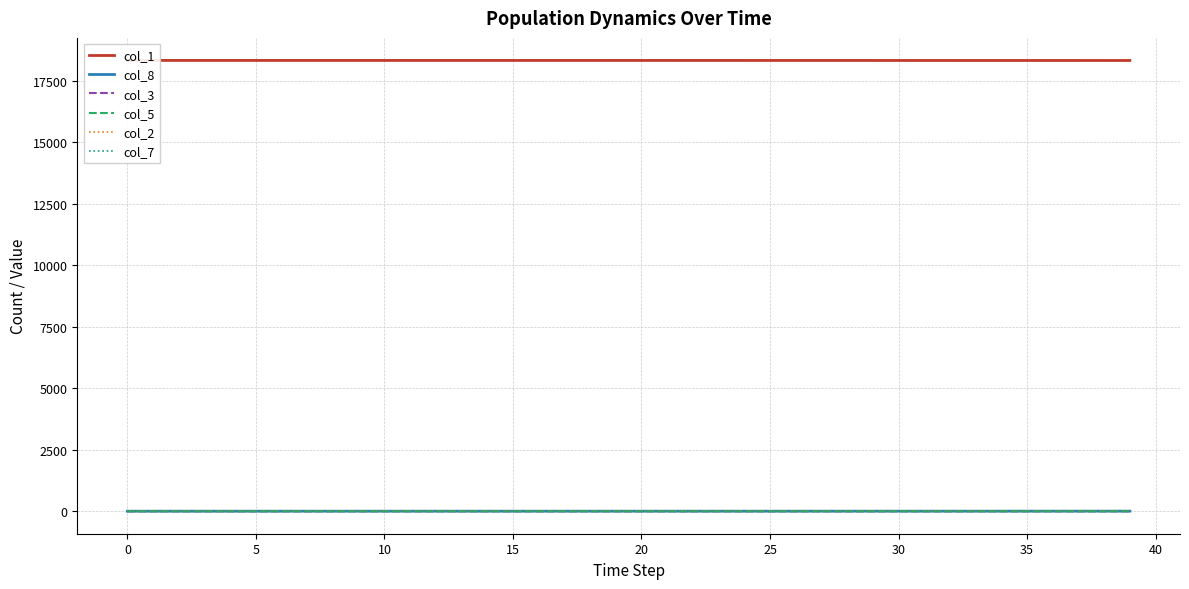

What is the total value across all series at 26?

18339.0